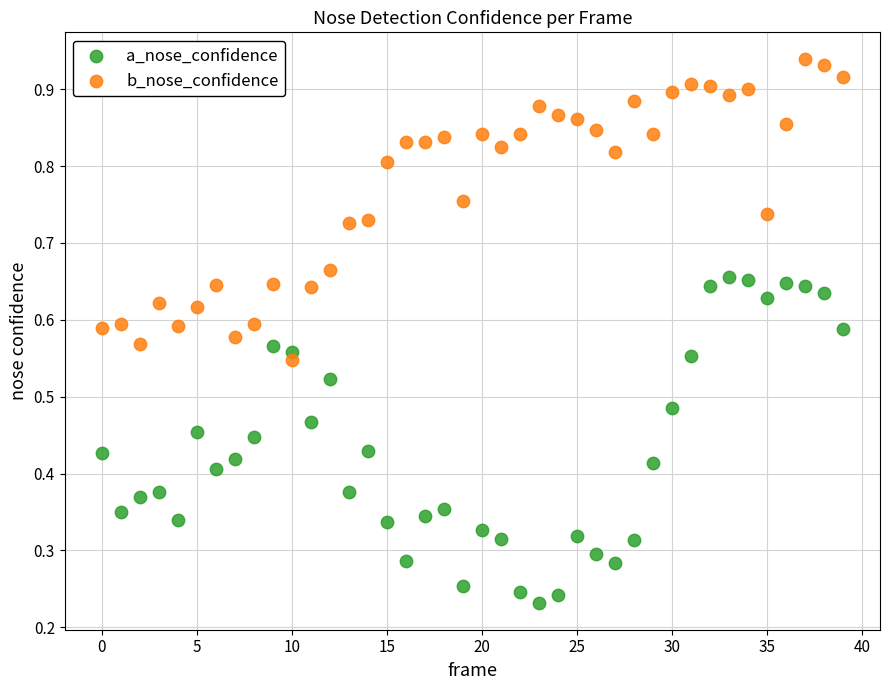

Which series reaches the maximum Y coordinate?

b_nose_confidence